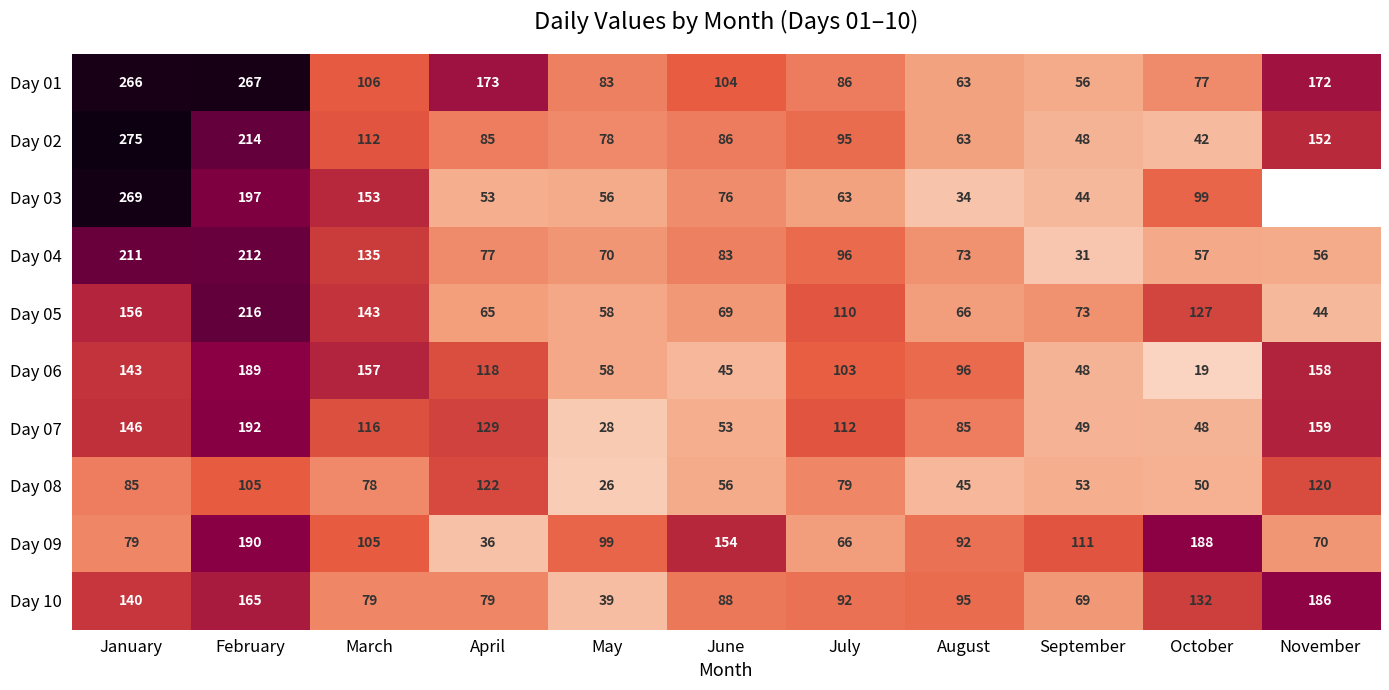

What is the sum of all Day 10 values?

1164